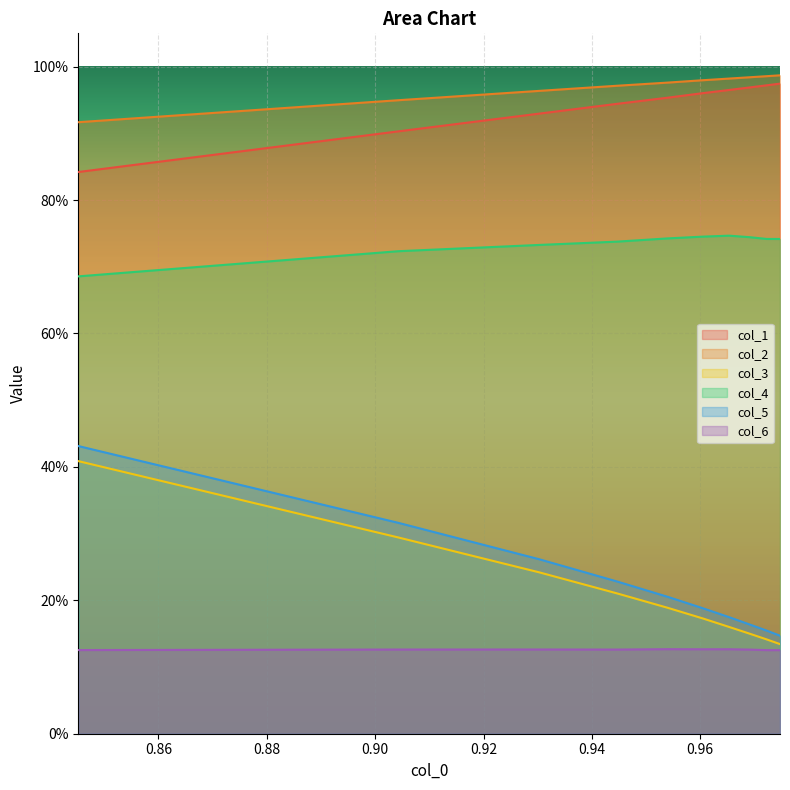

Between 0.8452171802675641 and 0.9302544387145868, which series saw the biggest shift?

col_5